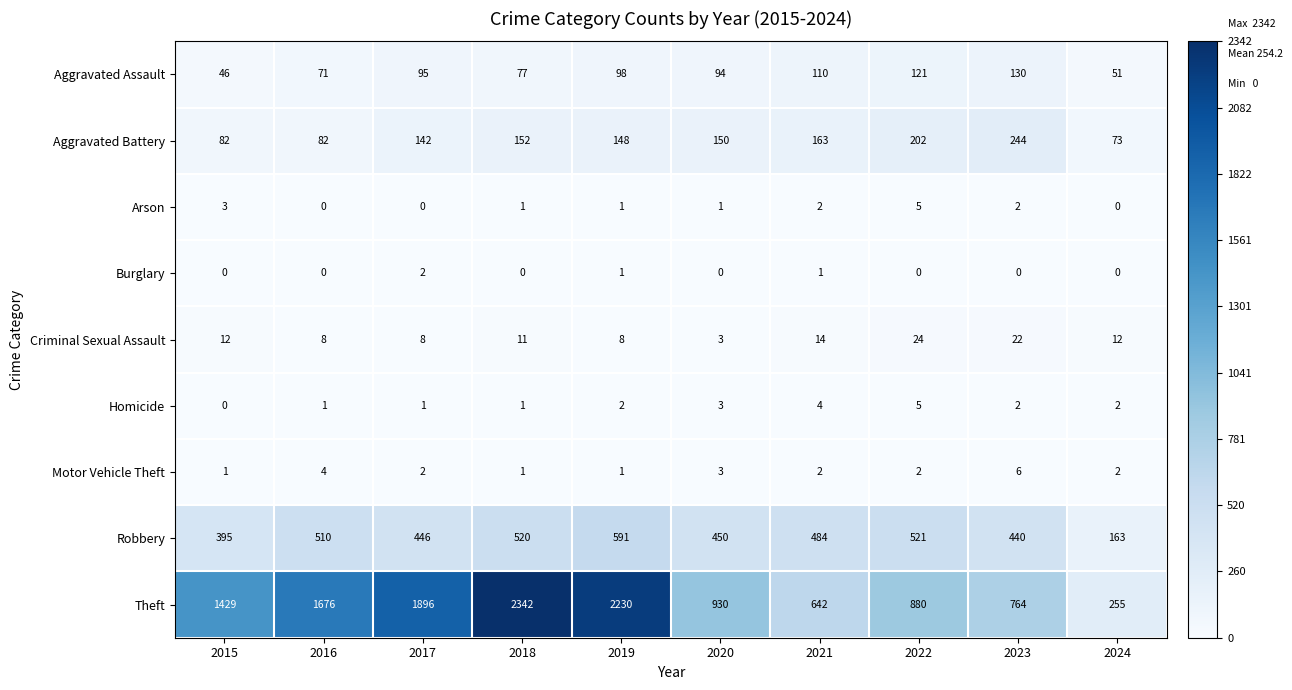

Between 2015 and 2017, which series saw the biggest shift?

Theft